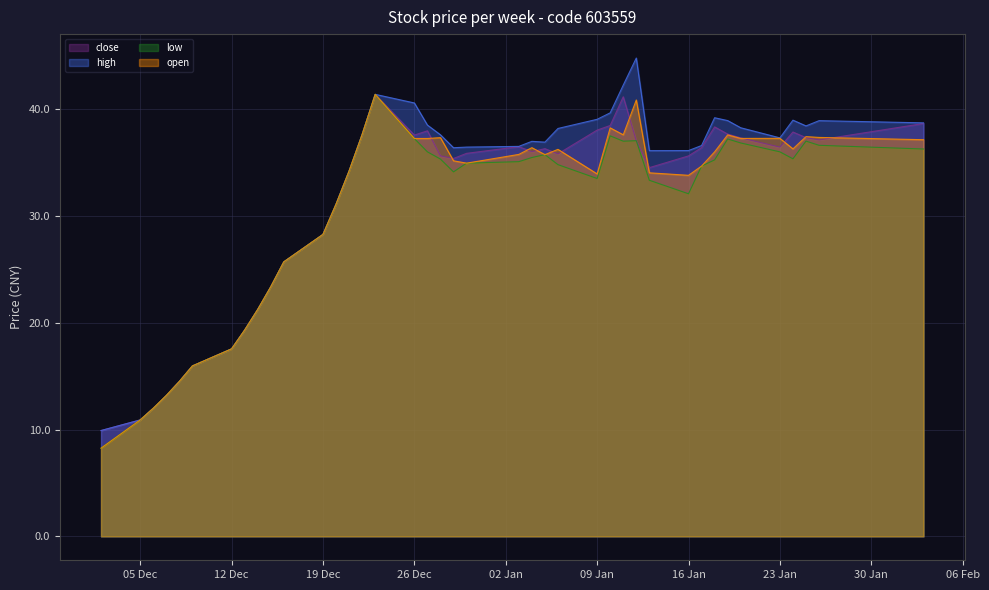

What is the maximum value for close?

41.4